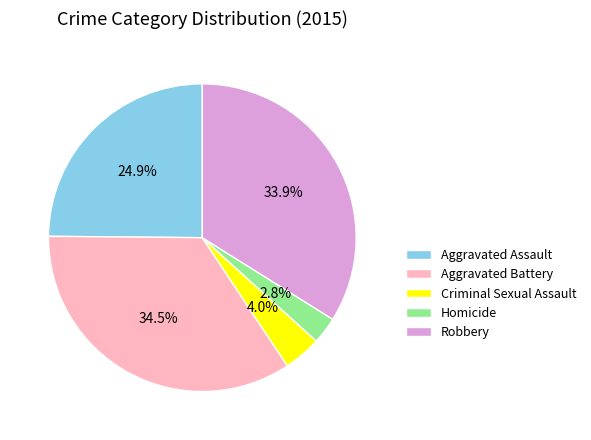

The Criminal Sexual Assault slice represents 4% of the pie. True or false?

True